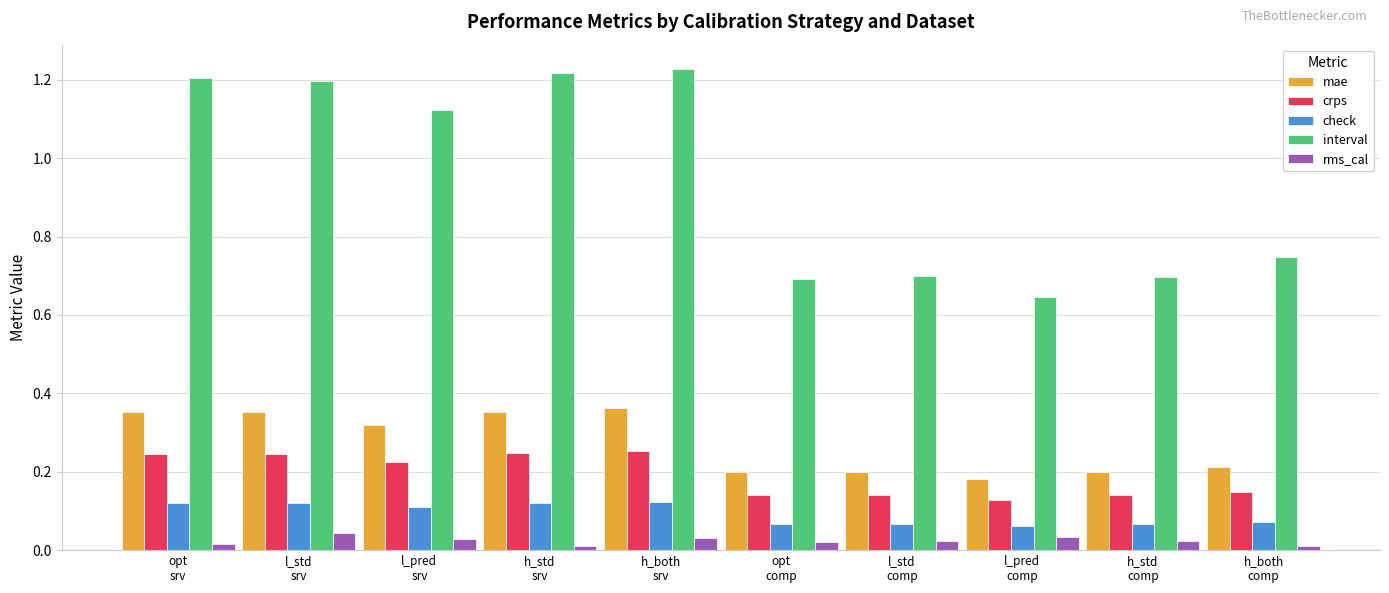

At how many categories does at least one series exceed 1?

5